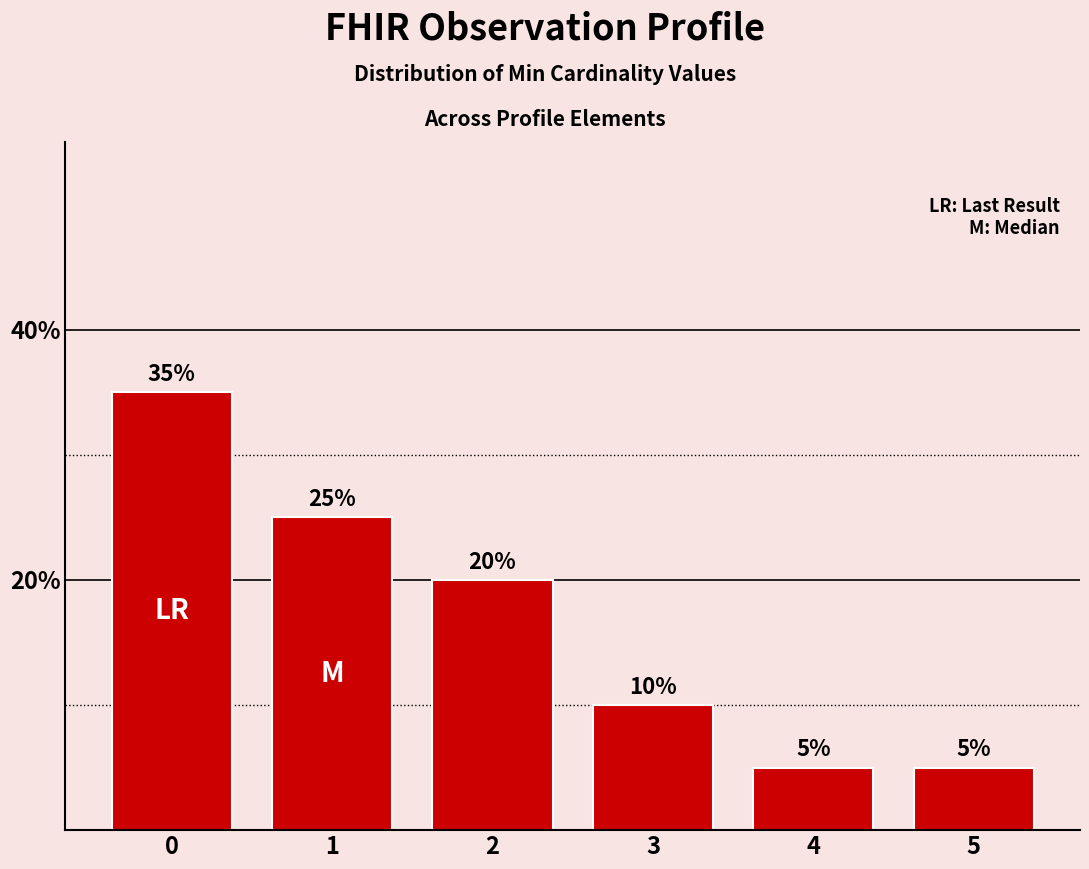

How many values are between 5 and 25?

5